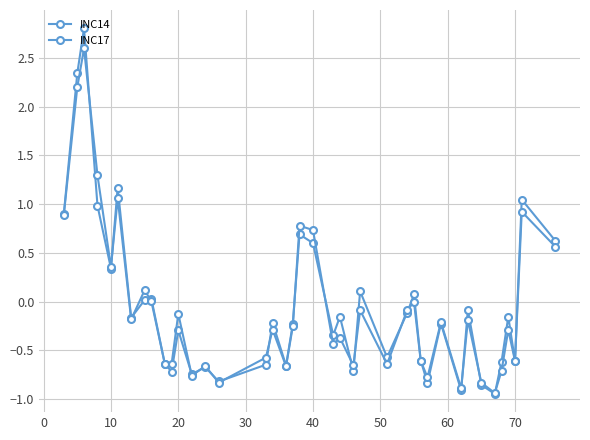

At how many categories does at least one series exceed 0?

14